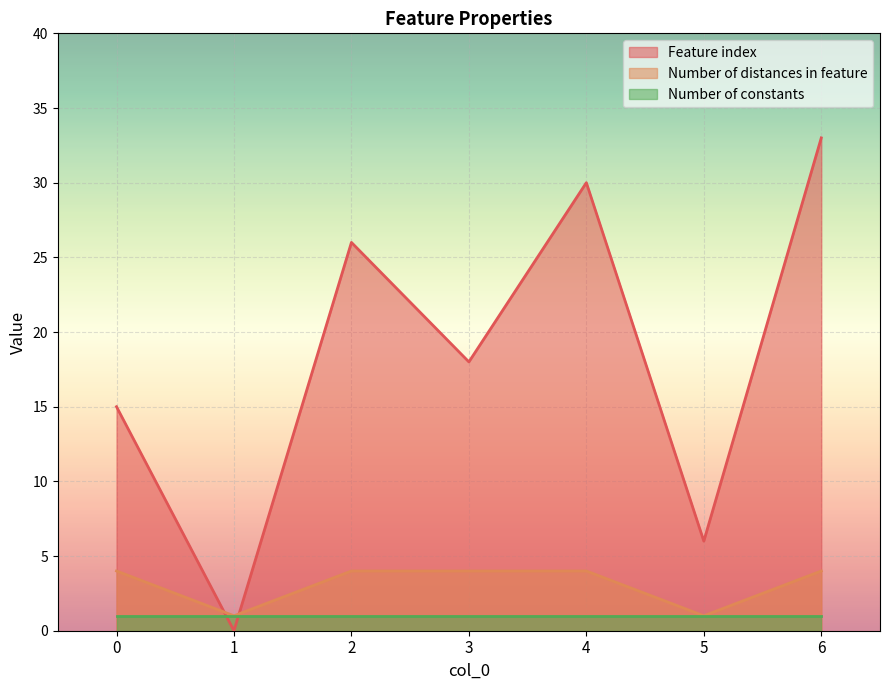

At which category is the sum across all series the highest?

6